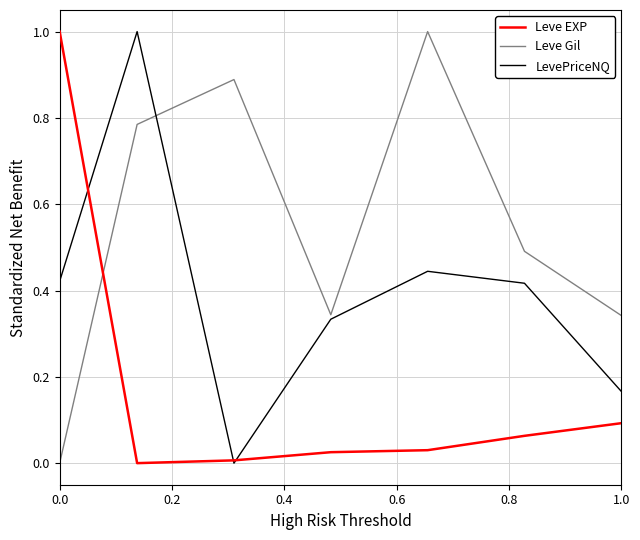

Which series has the largest total across all categories?

Leve Gil